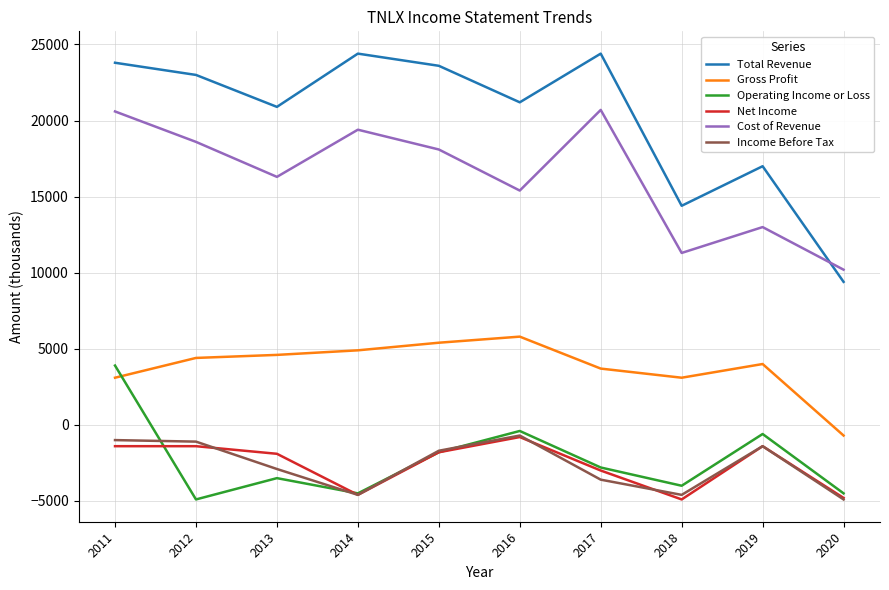

Where does the Cost of Revenue series first go above 18100?

2011